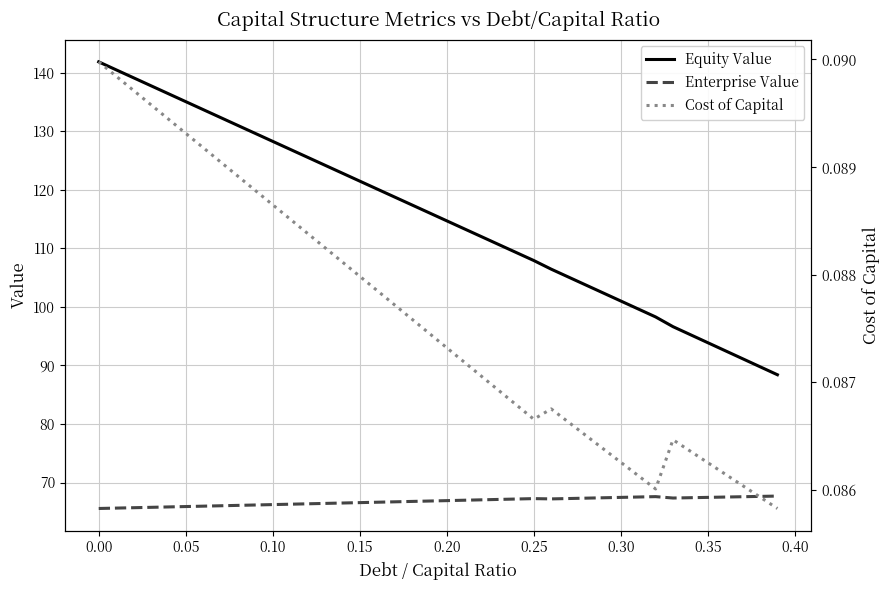

What is the highest value of the Enterprise Value series?

67.7